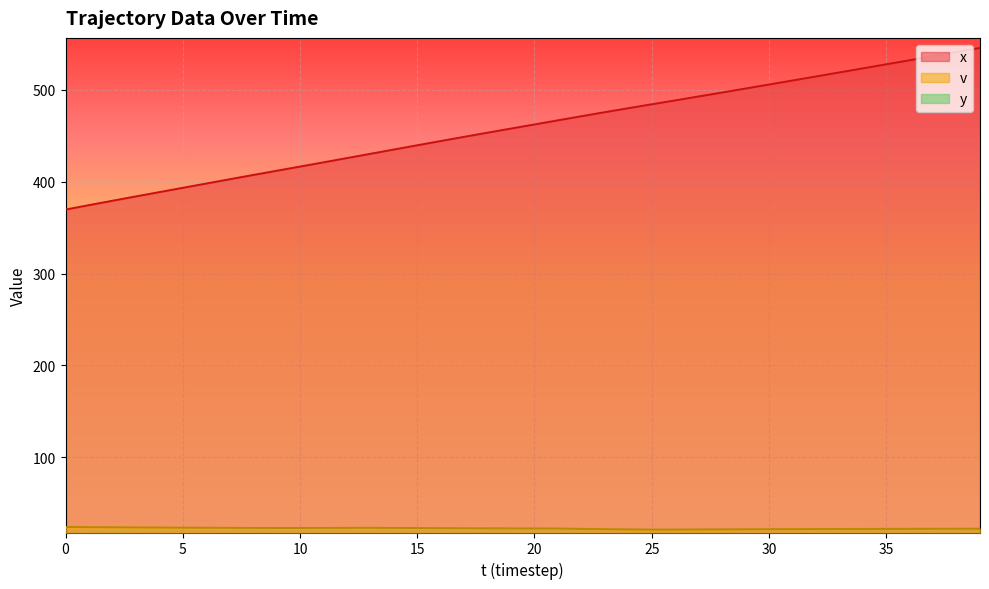

What is the total value across all series at 27?

519.2